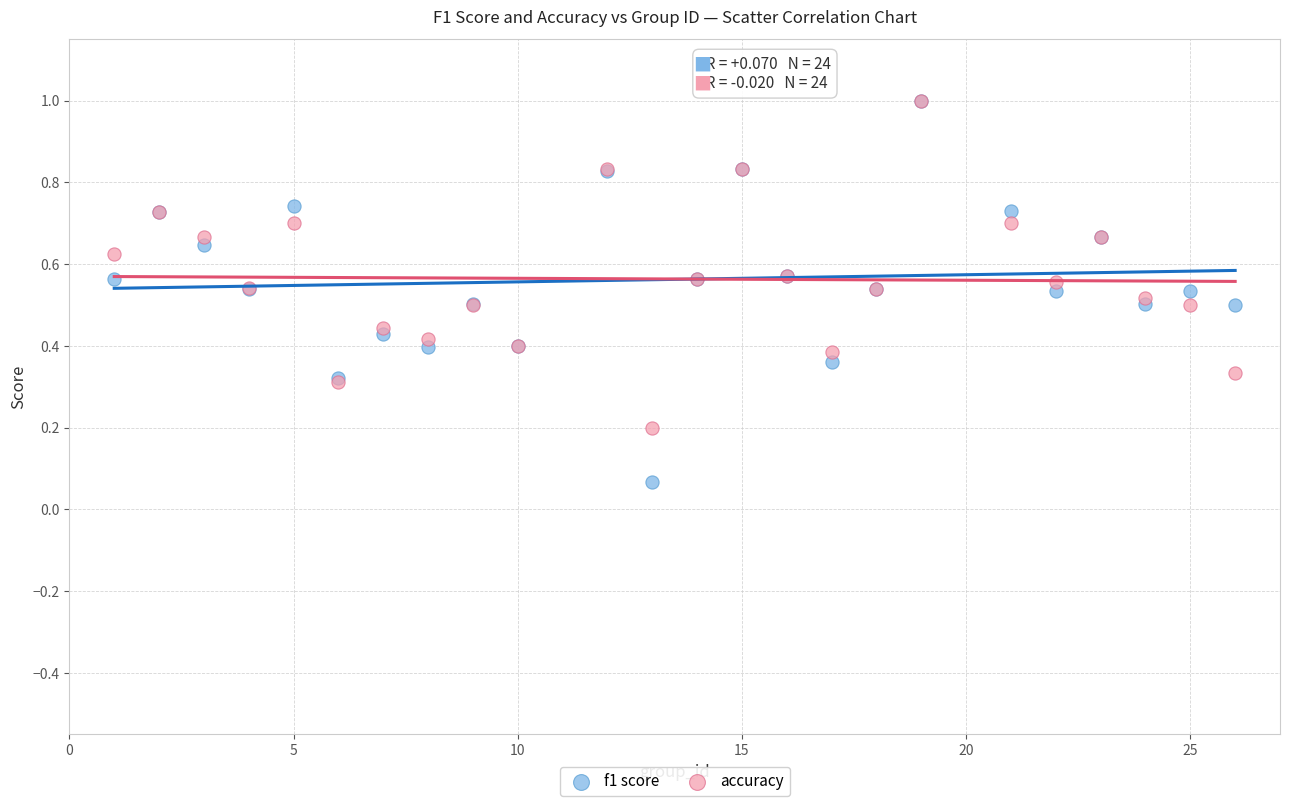

What are all the series names shown in the legend?

f1 score, accuracy